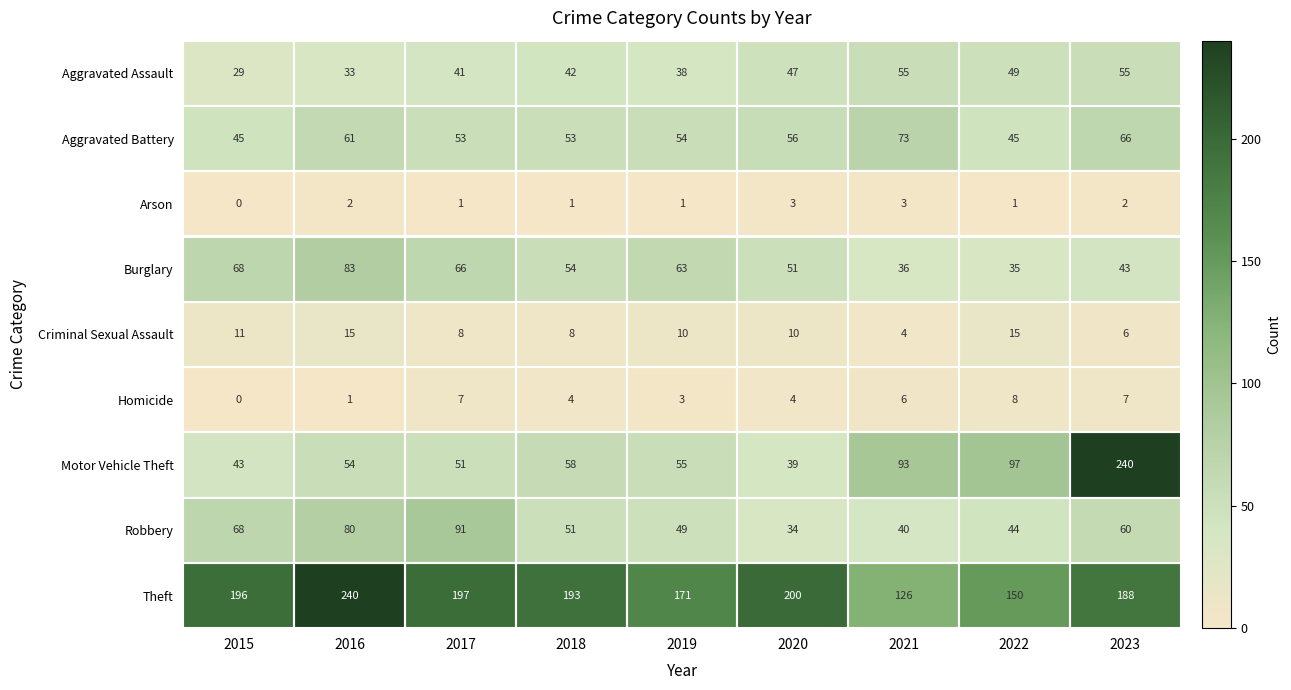

At 2017, list the series in order from smallest to largest.

Arson, Homicide, Criminal Sexual Assault, Aggravated Assault, Motor Vehicle Theft, Aggravated Battery, Burglary, Robbery, Theft